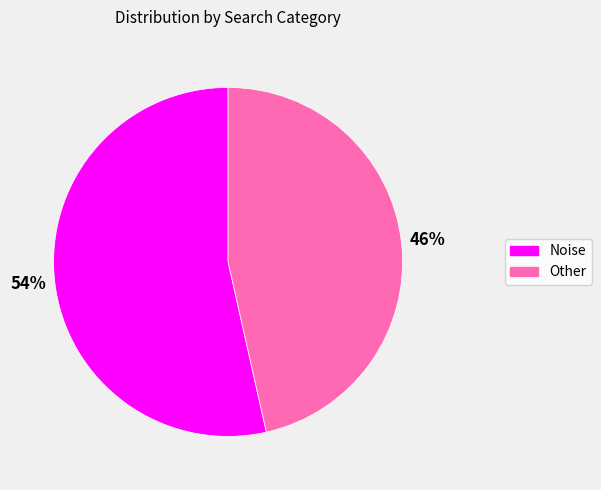

How many segments does this pie chart have?

2